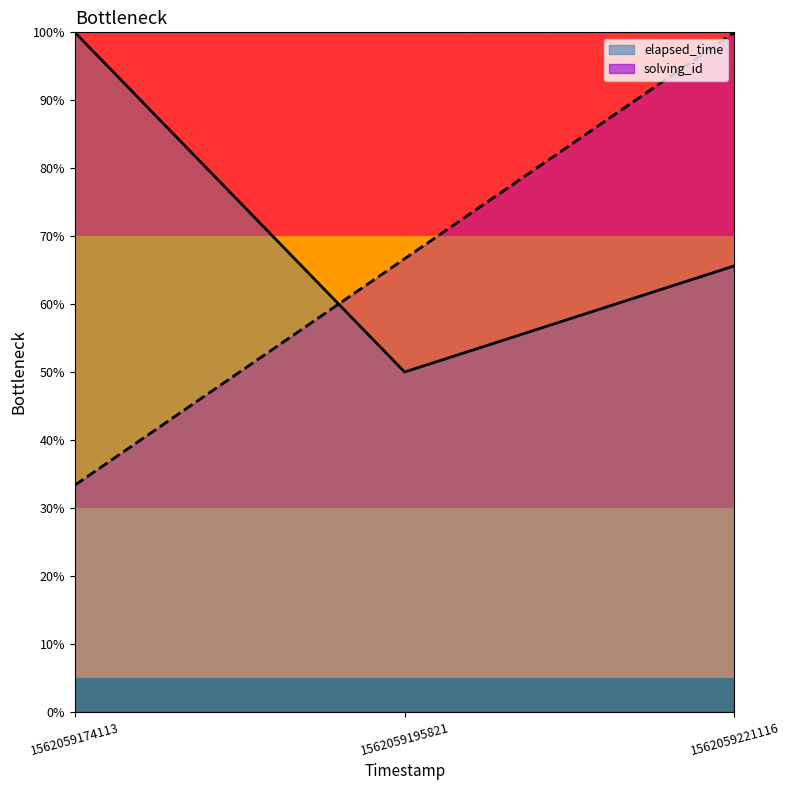

Does the chart display data point markers on the line(s)?

No